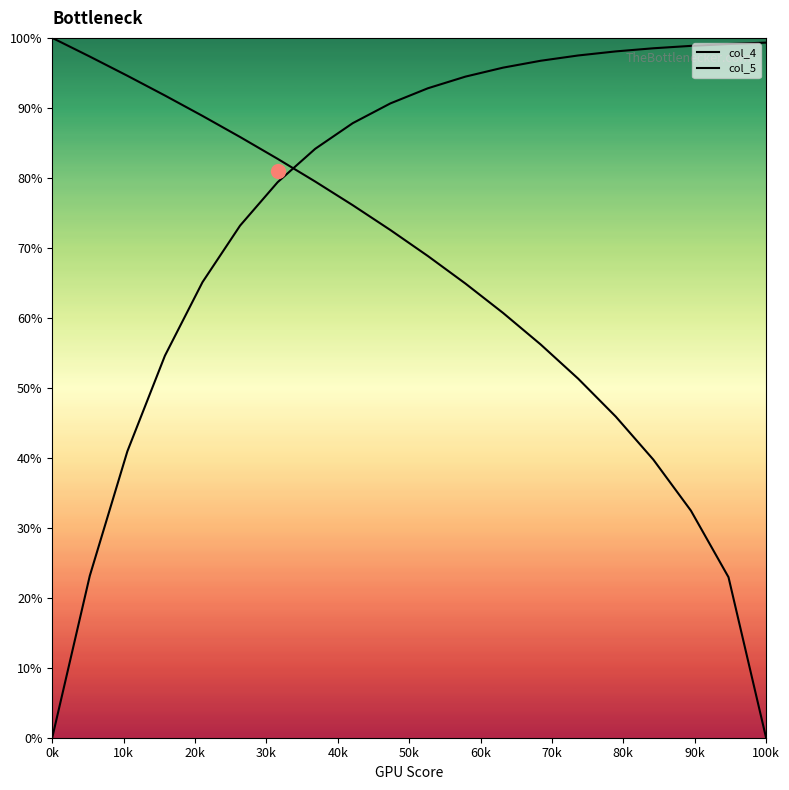

Is it true that col_4 equals 44.0 at 100k?

False